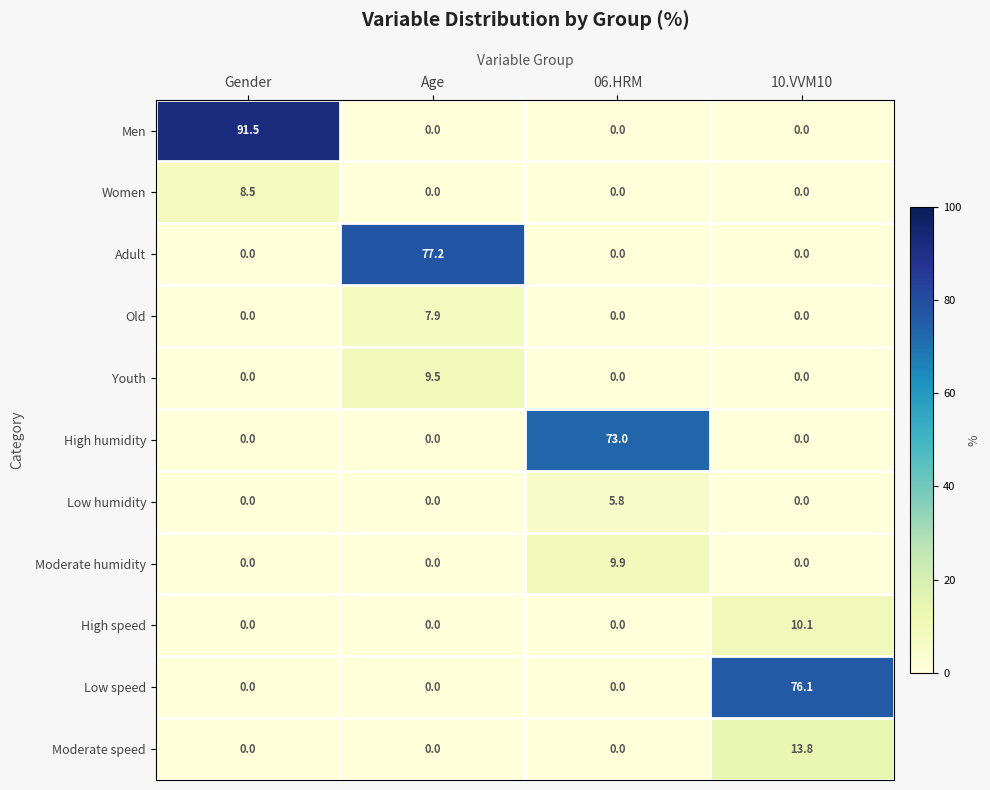

Is it true that Youth equals -5.0 at Gender?

False